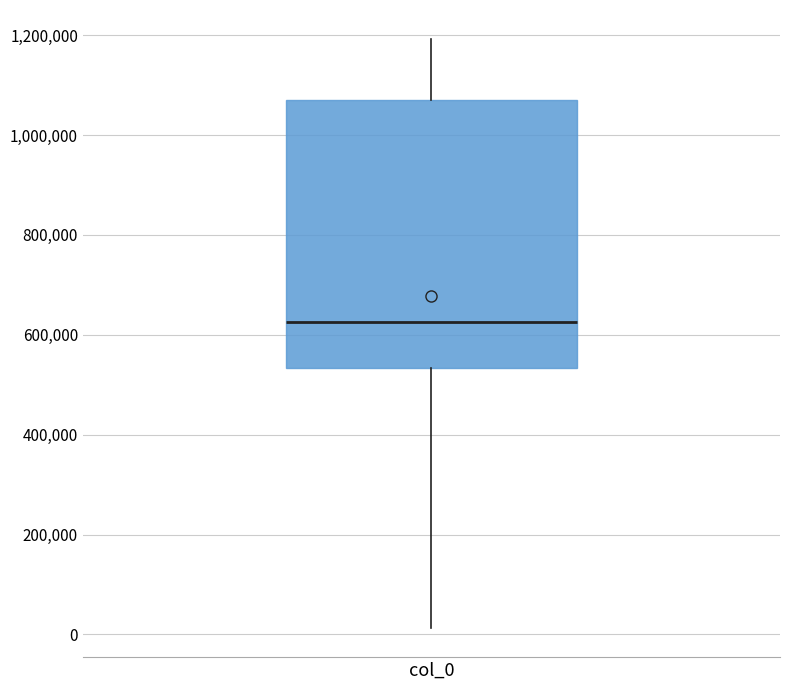

Where is the upper edge of the box for col_0 on the y-axis? The values are not printed on the chart, so give them approximately, as read against the axis.

1060000